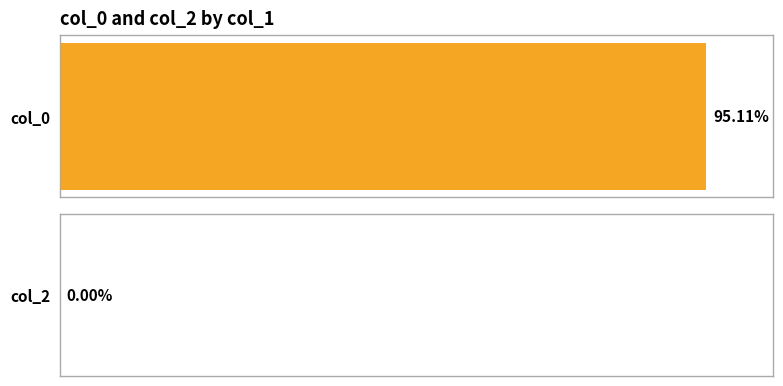

Which series has the largest range (max minus min)?

col_0